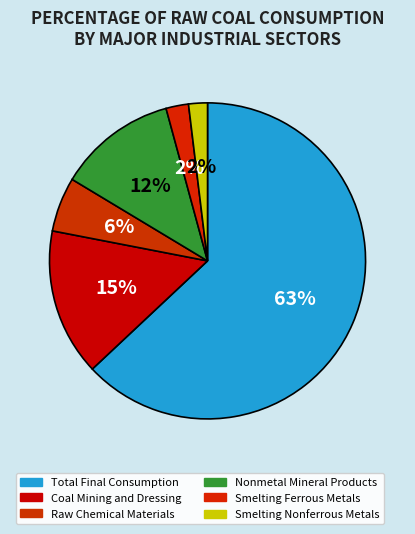

What percentage is the Smelting Nonferrous Metals slice, to the nearest percent?

2%